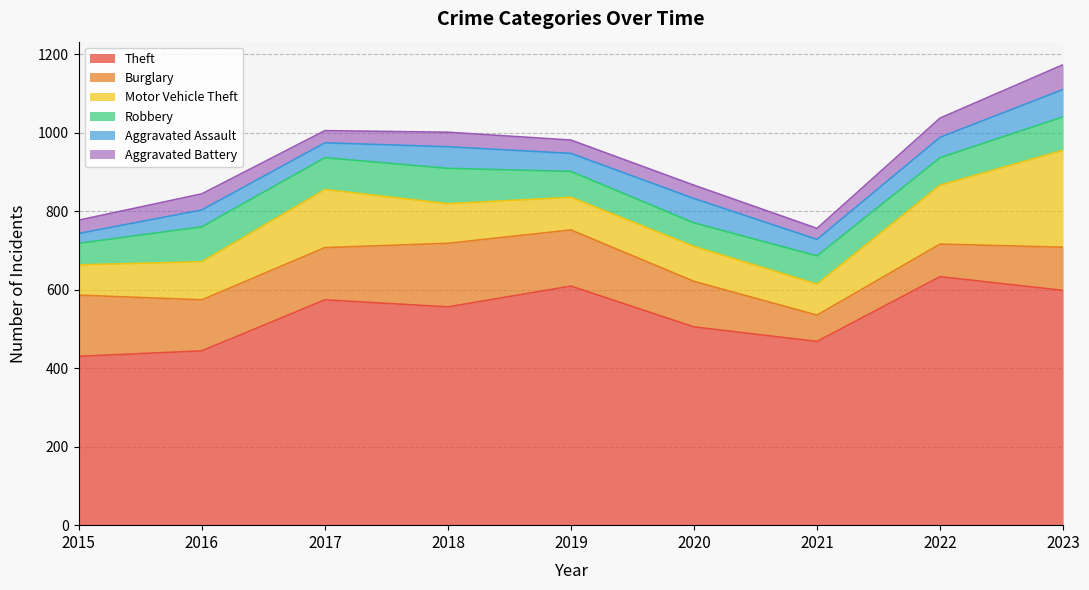

At which label does Aggravated Assault reach its minimum?

2015